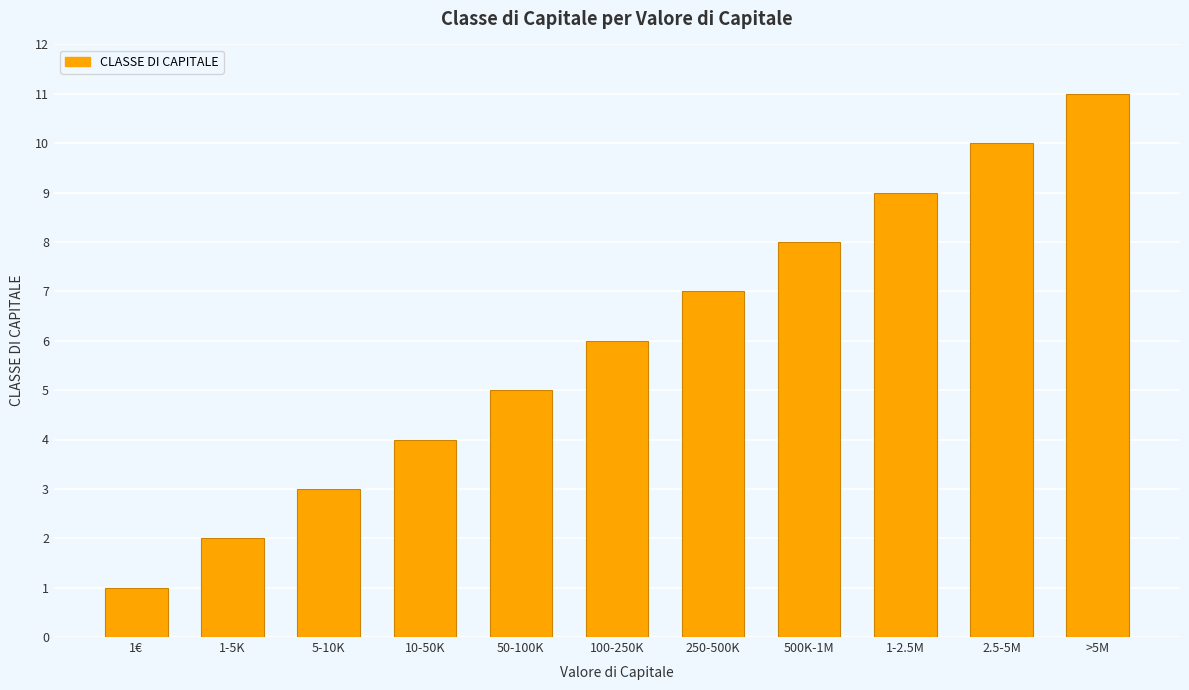

Is it true that the value at 250-500K is 7?

True